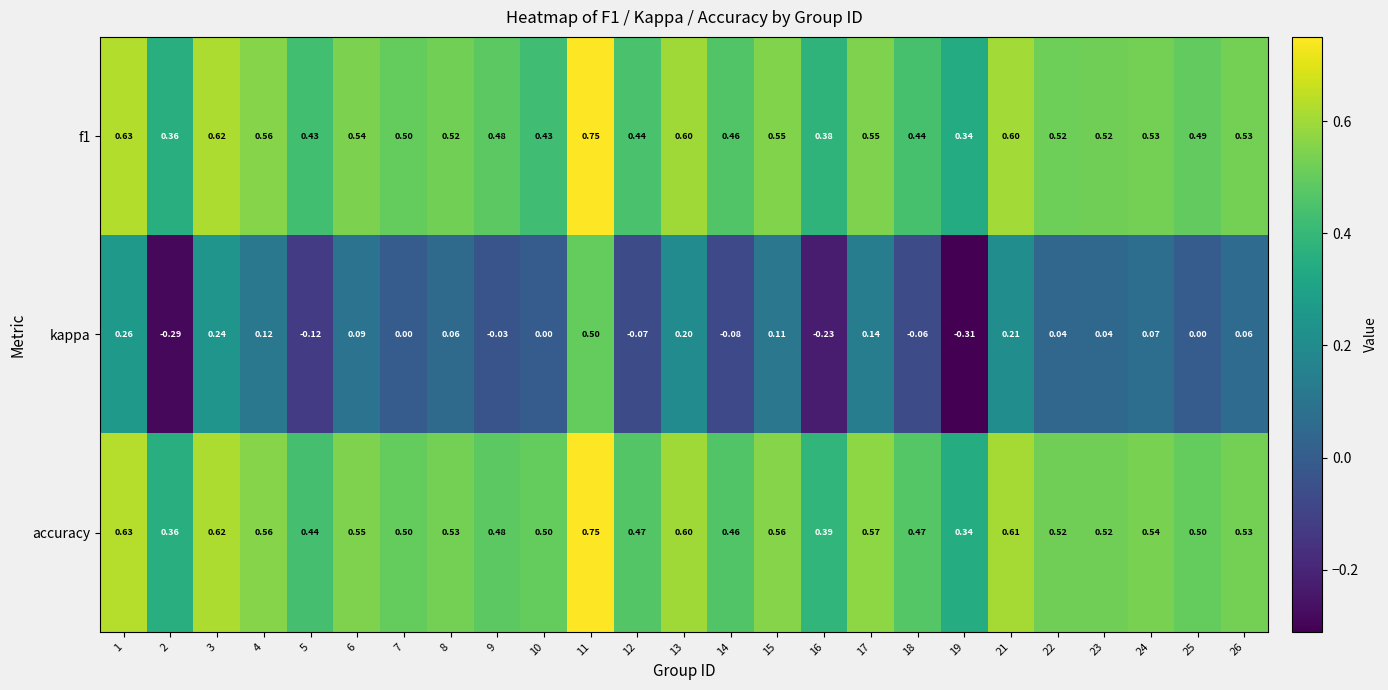

Which series has the largest total across all categories?

accuracy